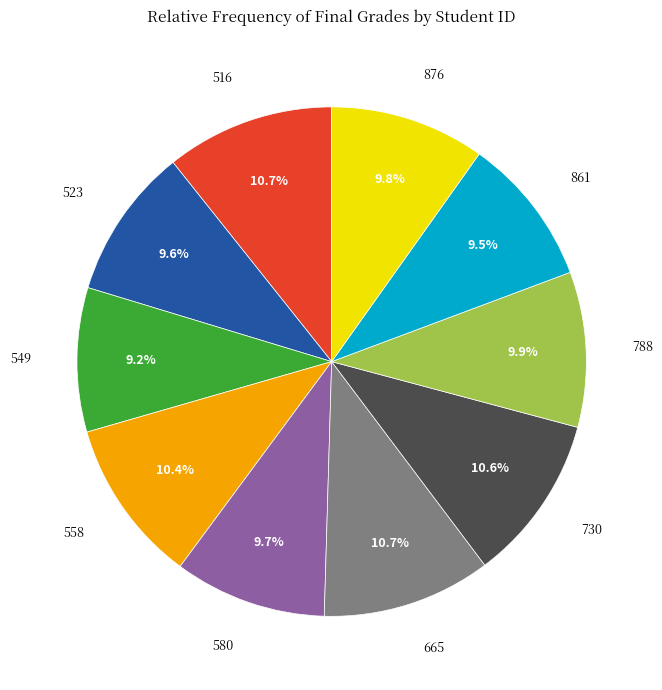

Is there any slice that represents more than half of the pie?

No